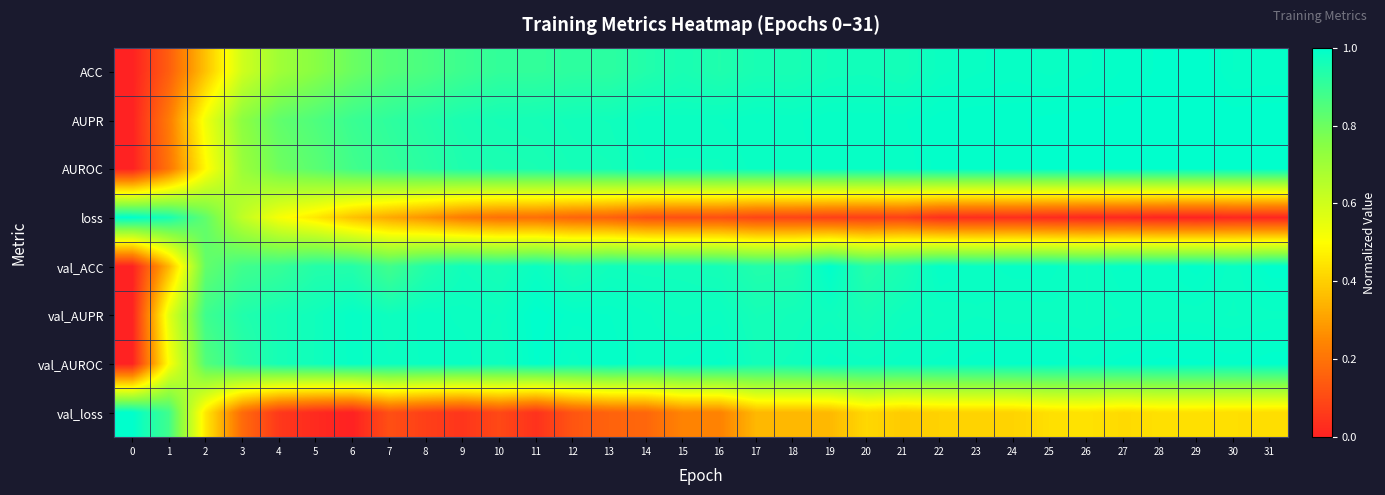

At which category is the sum across all series the highest?

31